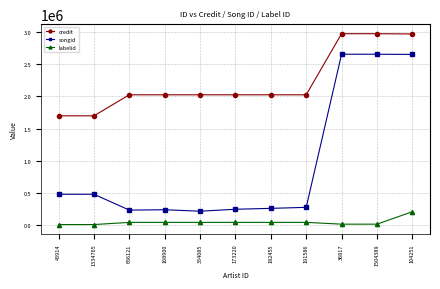

What is the greatest value displayed?

2977025